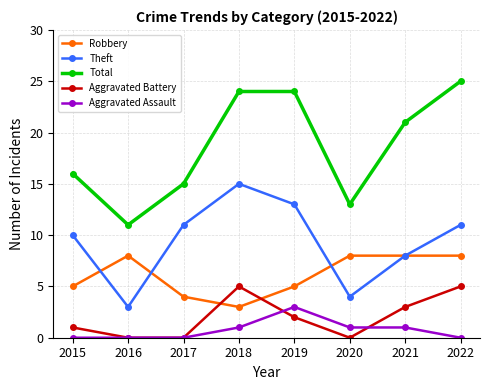

Is the value of Aggravated Assault at 2018 greater than the value of Total at 2019?

No